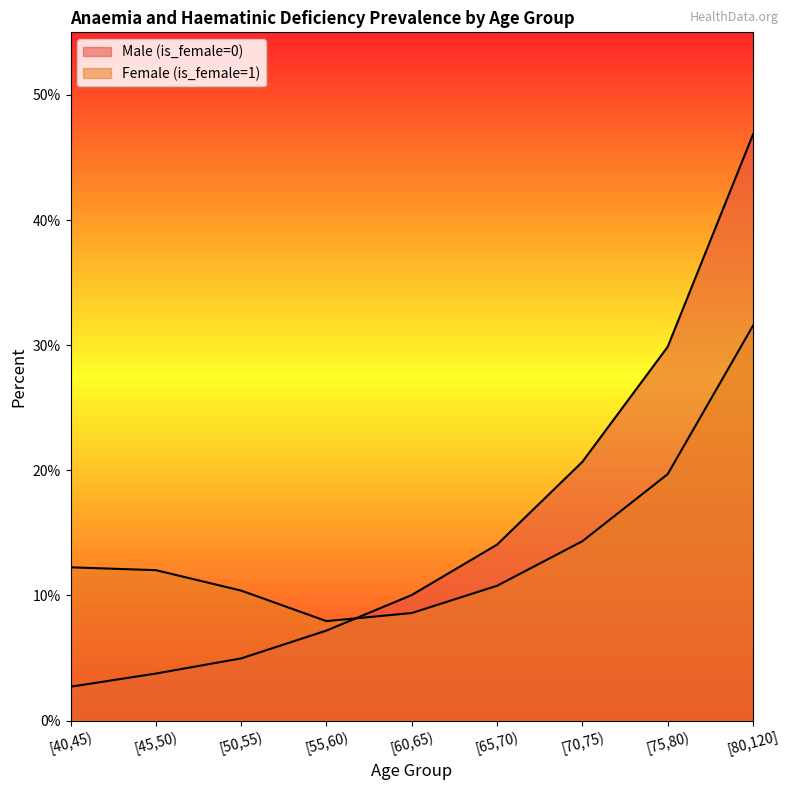

What is the sum of all Female (is_female=1) values?

1.3